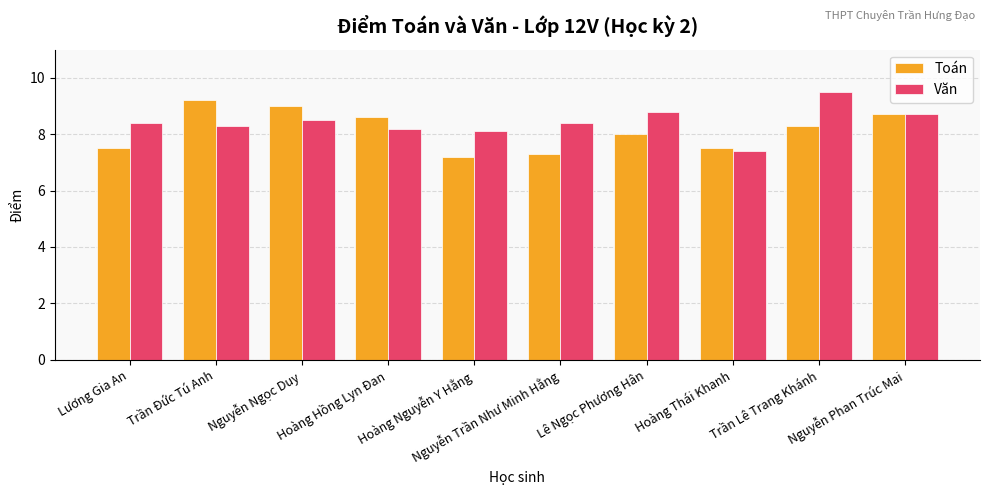

What is the label of the 7th bar from the right?

Hoàng Hồng Lyn Đan